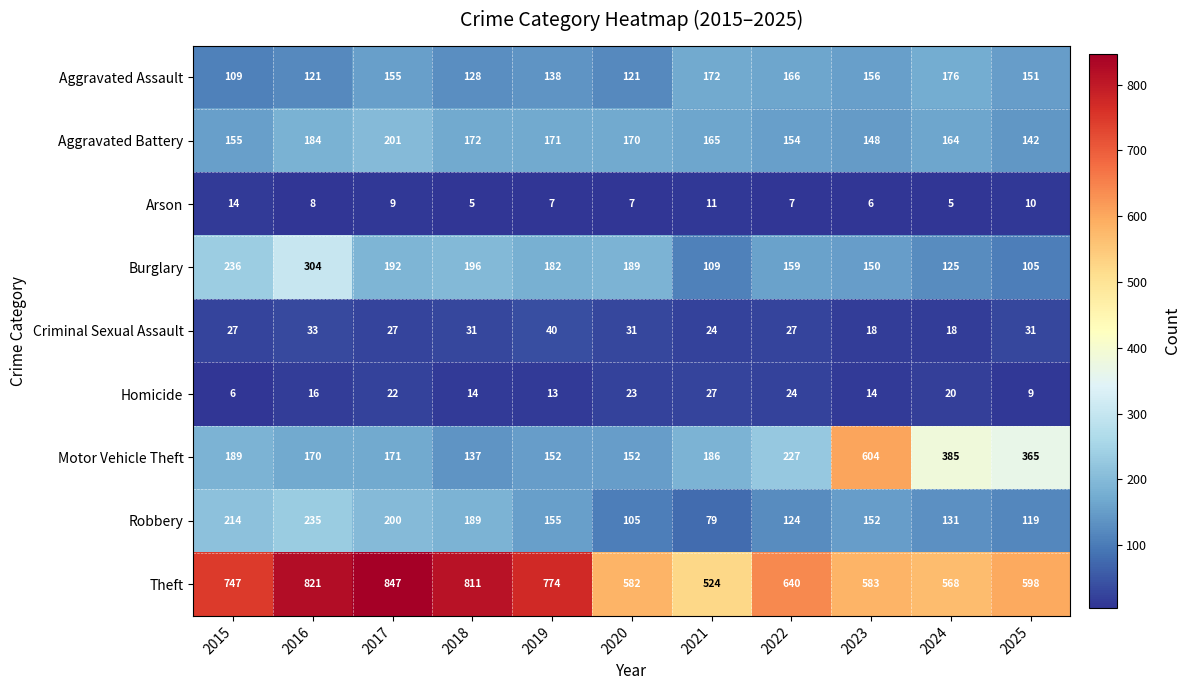

The Robbery series shows 80 at 2024. True or false?

False